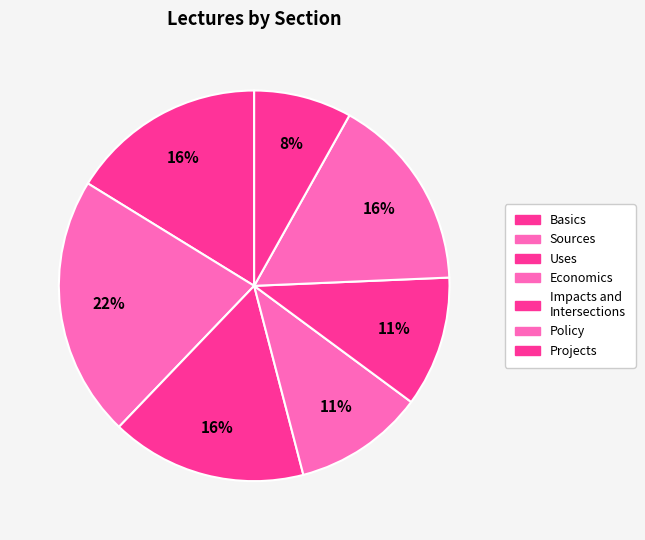

How many slices are in this pie chart?

7